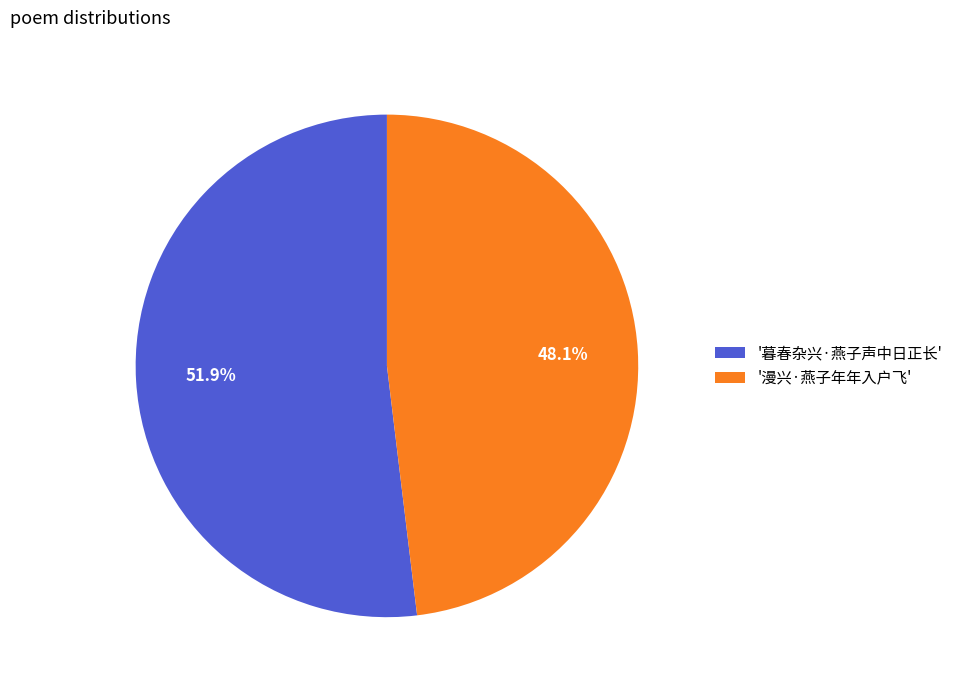

To the nearest percent, what is the average slice percentage?

50%